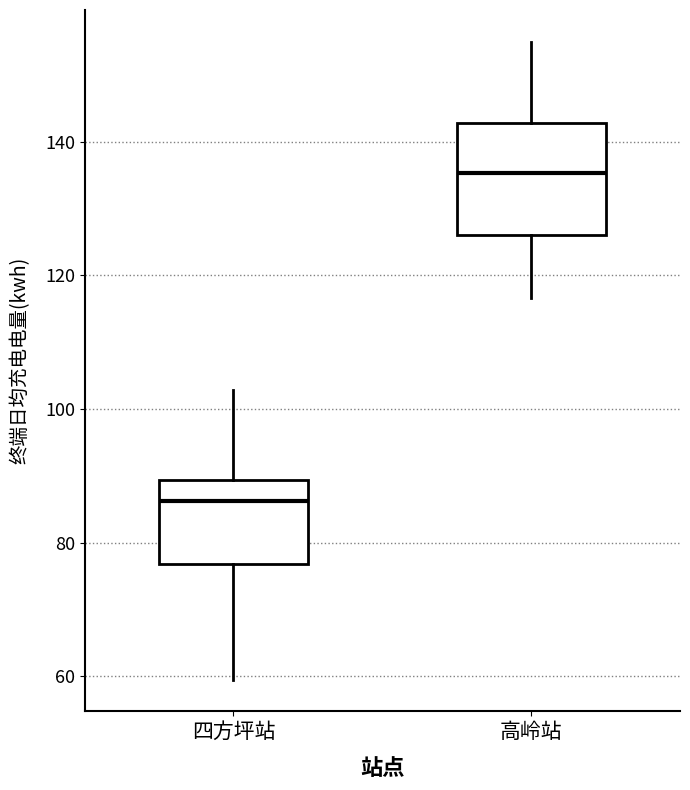

Which box is the tallest, from its lower edge to its upper edge?

高岭站